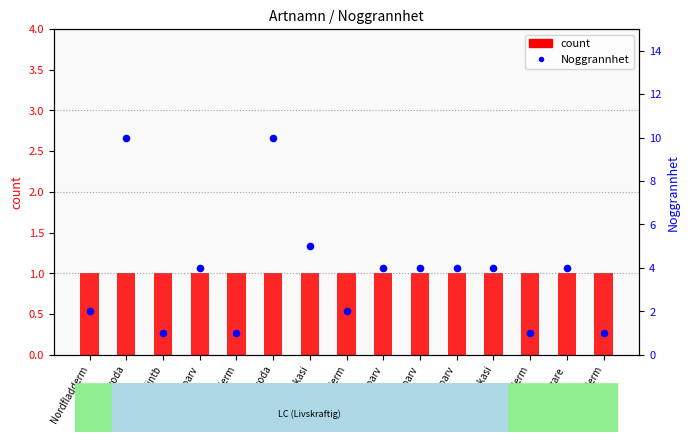

At which category is the sum across all series the highest?

Vanlig groda